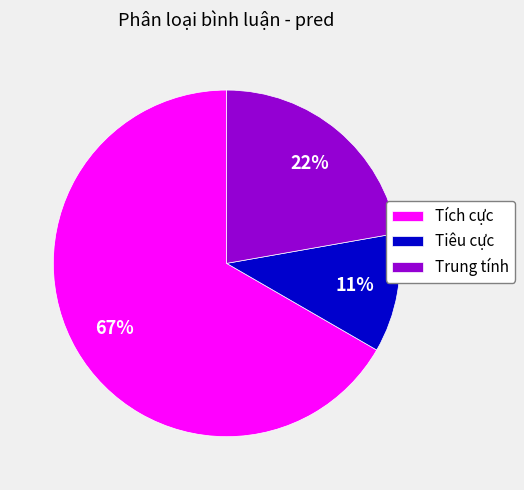

What is the largest slice in the pie chart?

Tích cực